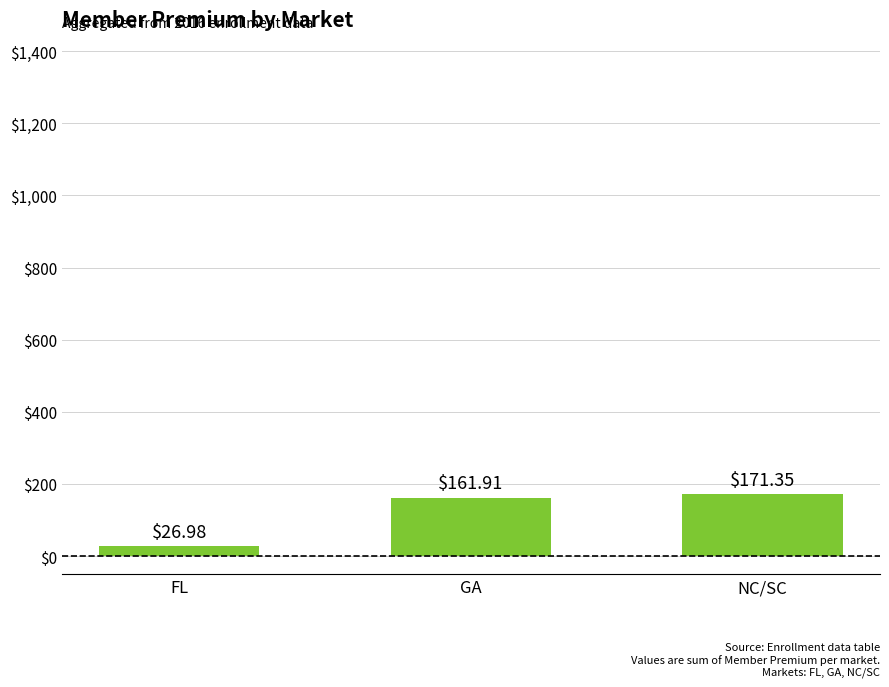

At which label is the value closest to 99?

GA